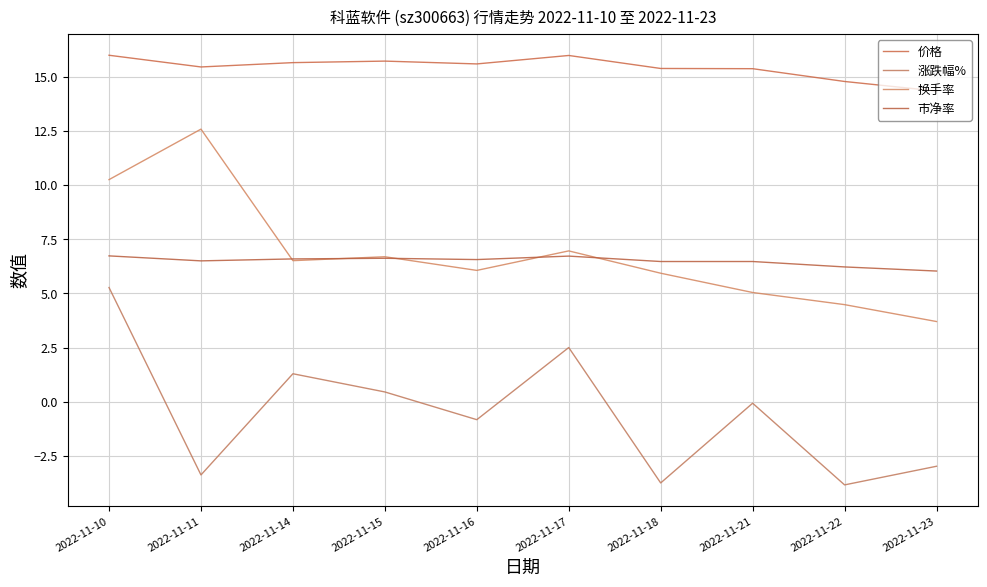

How many lines are shown in the chart?

4